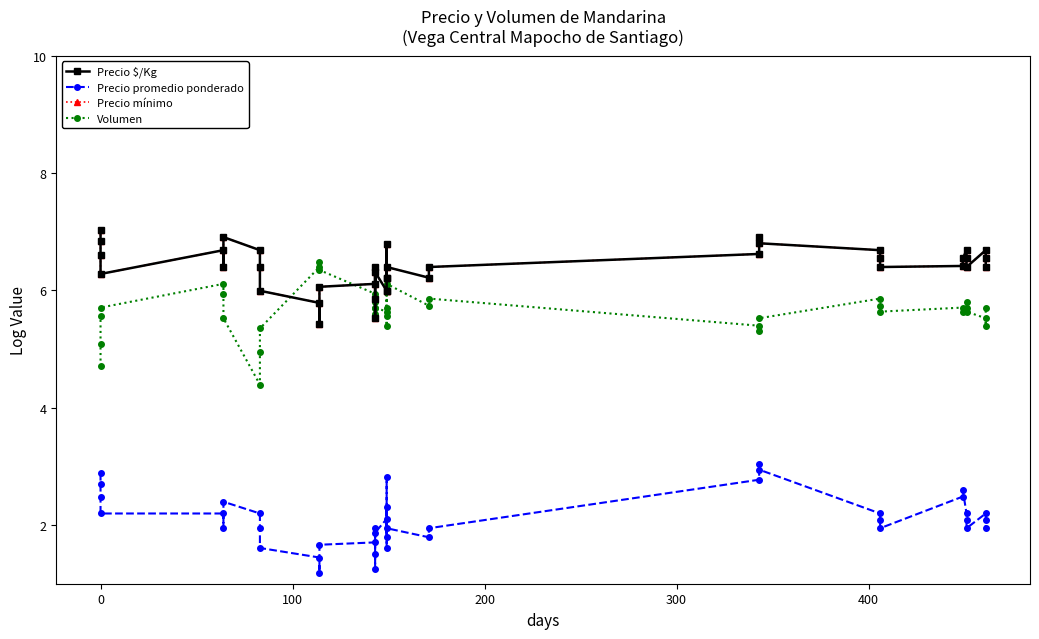

Which category has the highest value in the Precio mínimo series?

−100